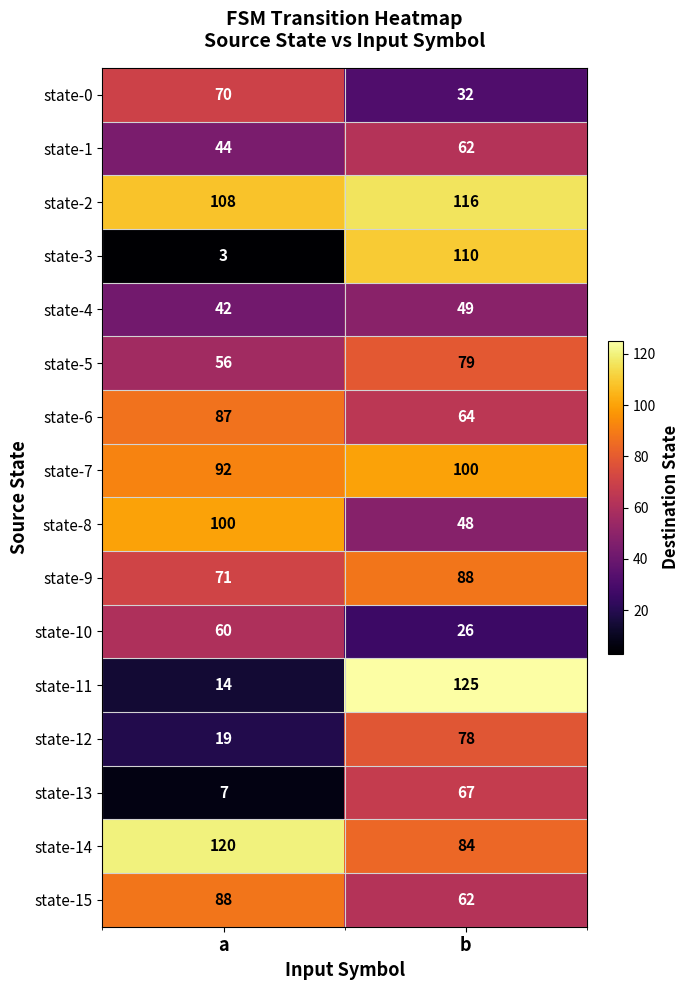

What is the difference between the highest and lowest values at b?

99